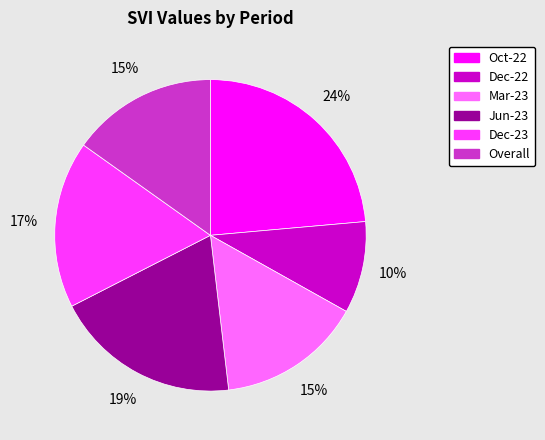

To the nearest percent, what portion does Dec-22 represent?

10%